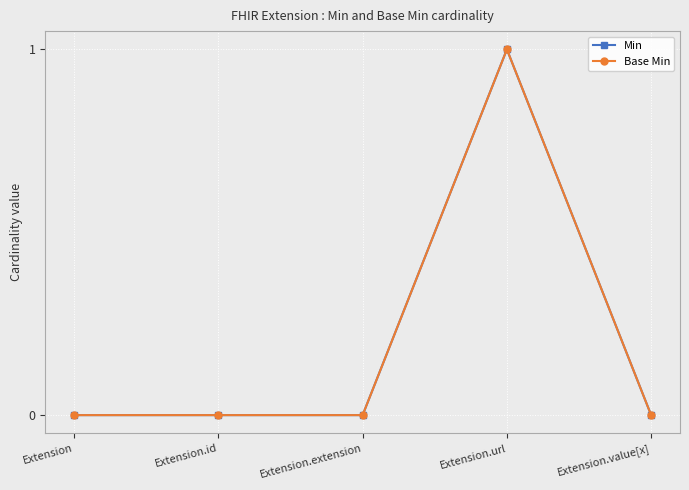

Which series has the widest spread of values?

Min